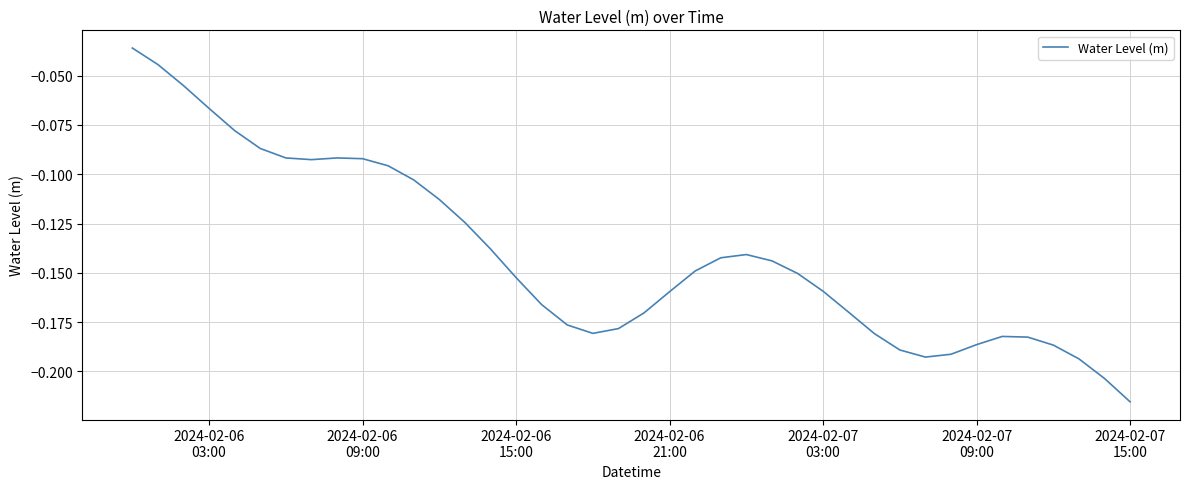

Is this an area chart (filled region under the line)?

No